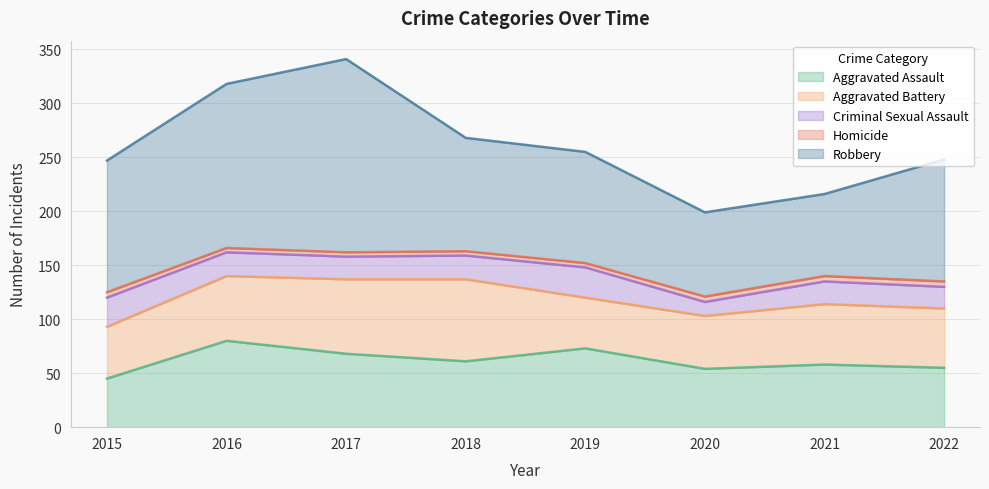

Rank the categories by Aggravated Assault value from lowest to highest.

2015, 2020, 2022, 2021, 2018, 2017, 2019, 2016